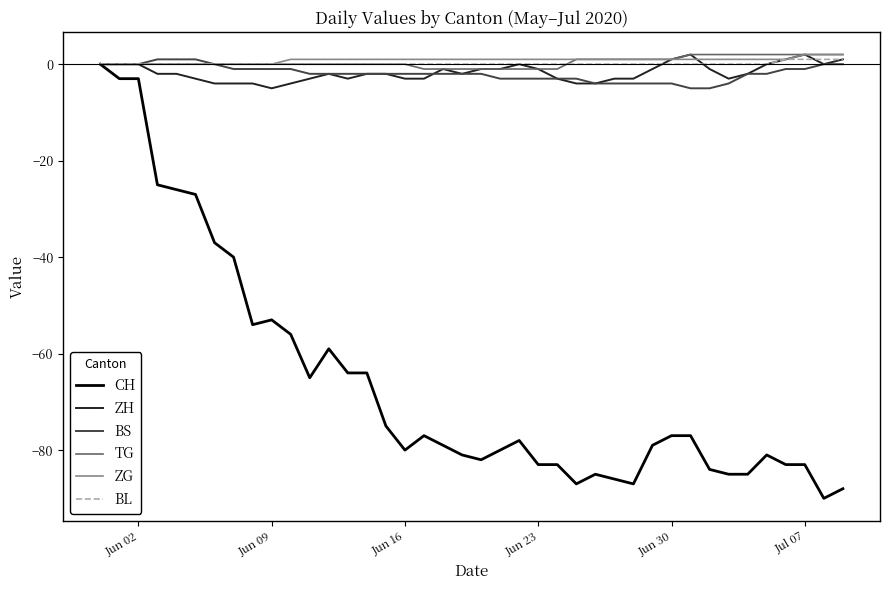

What is the minimum value shown in the chart?

-90